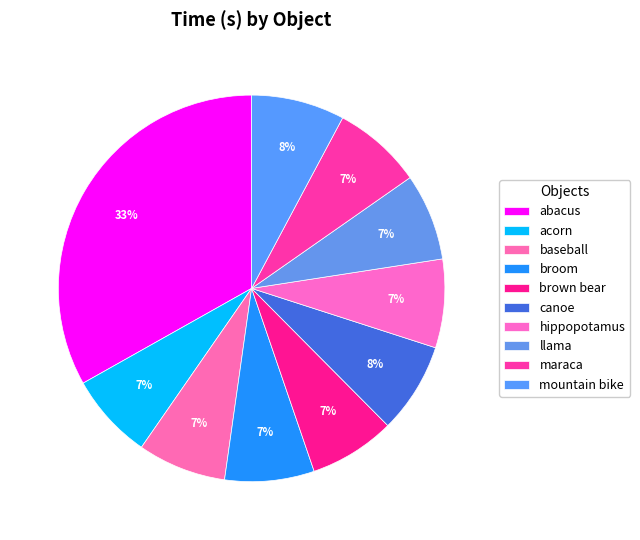

Does brown bear represent more than half of the total?

No